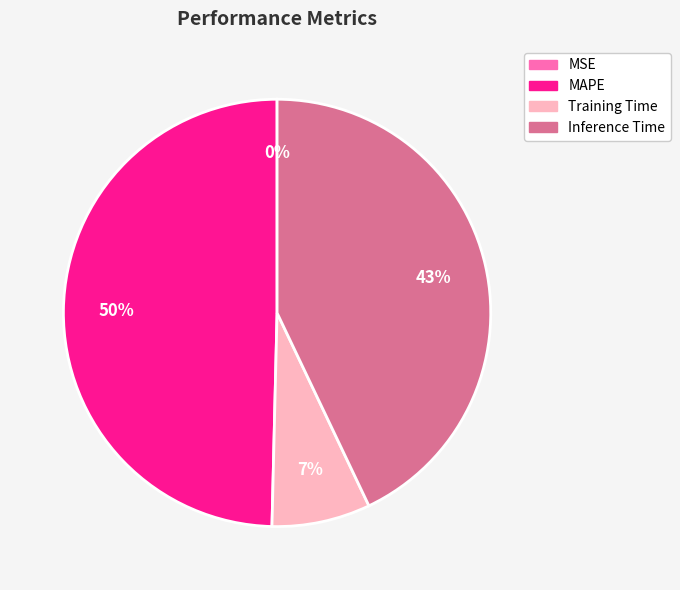

Is there a majority slice in this chart?

No